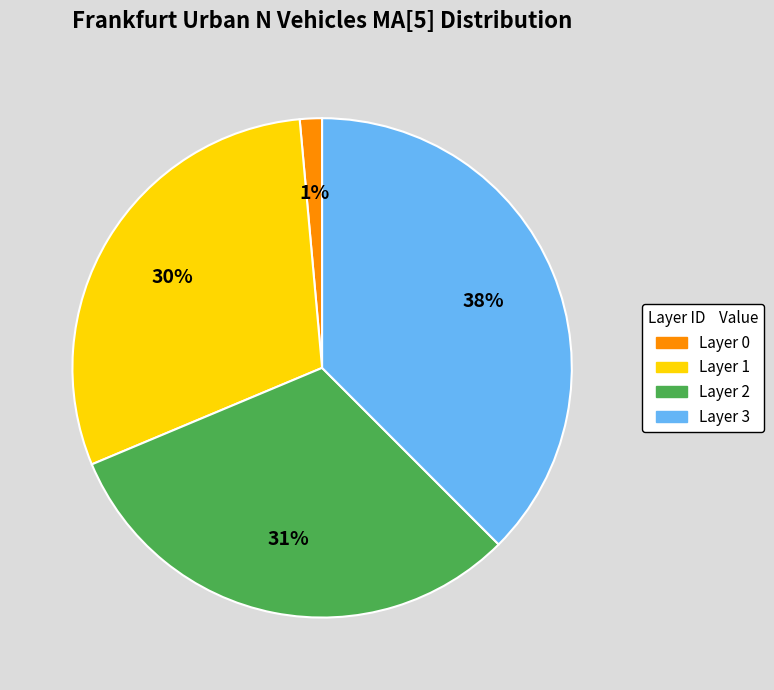

Is there any slice that represents more than half of the pie?

No